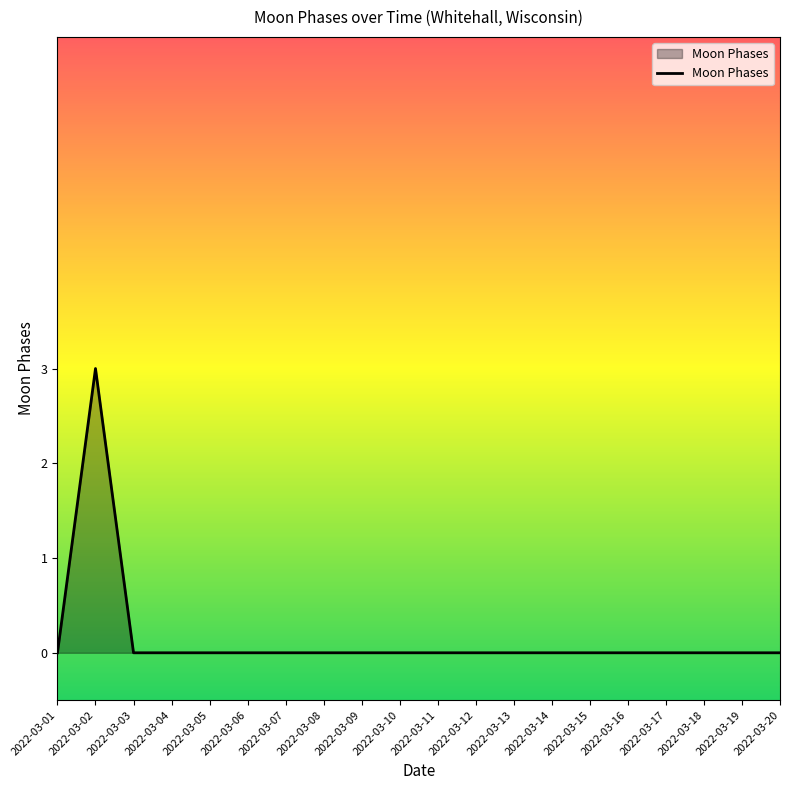

The value at 2022-03-10 is -2. True or false?

False